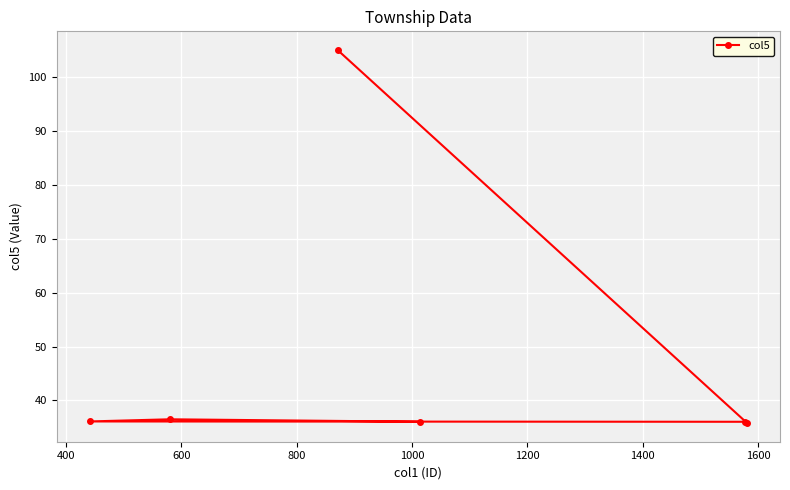

What is the difference between the second highest and minimum values?

0.7